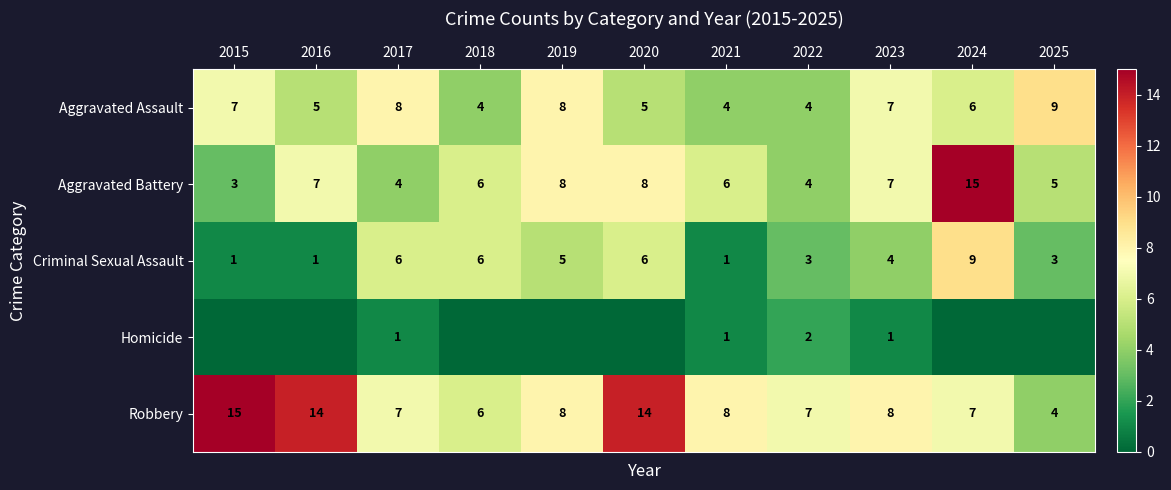

Is the value of Aggravated Assault at 2023 greater than the value of Criminal Sexual Assault at 2018?

Yes